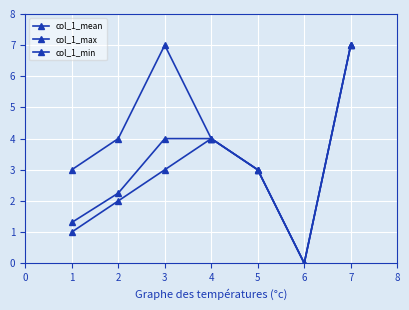

How many positive values does the col_1_mean series have?

6